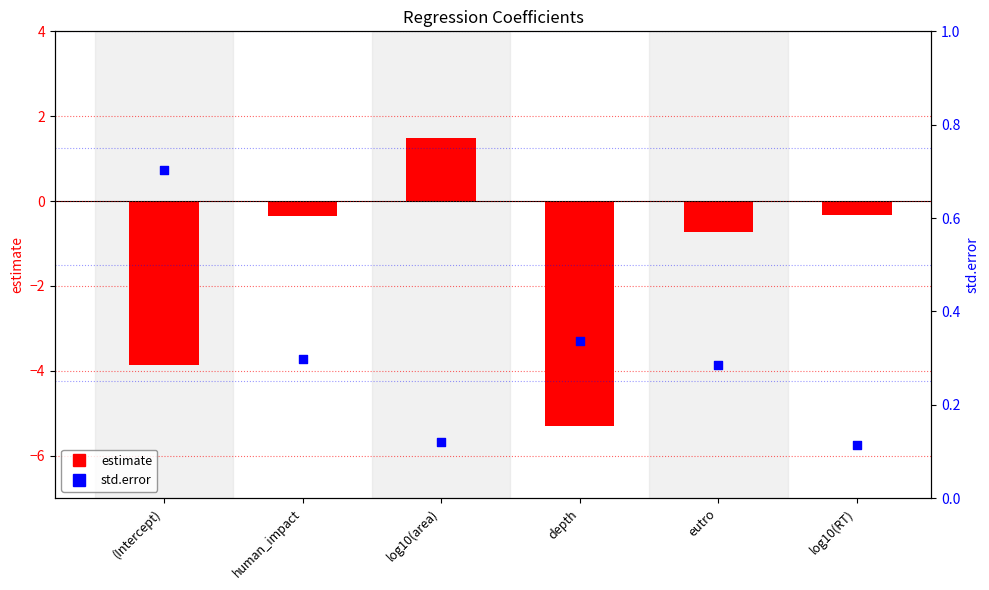

Which series reaches the maximum Y coordinate?

estimate